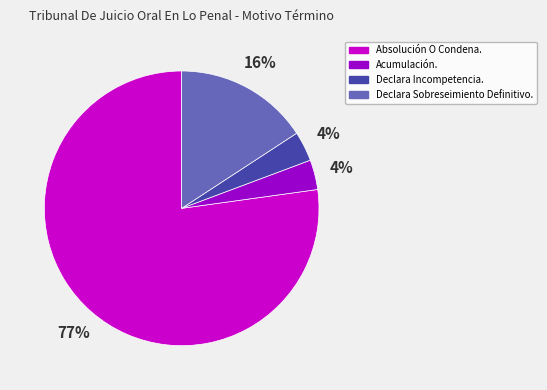

The Declara Sobreseimiento Definitivo. slice represents 8% of the pie. True or false?

False